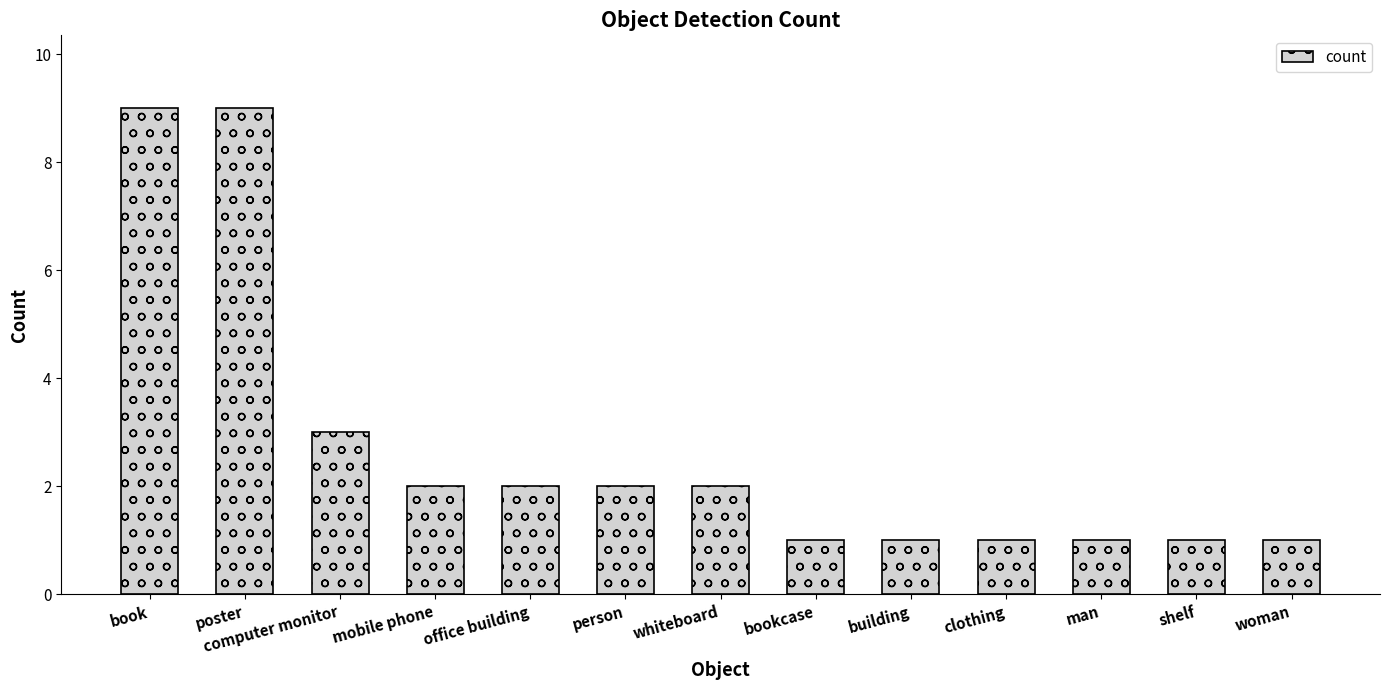

Approximately how many times larger is the value at shelf compared to computer monitor?

0.3